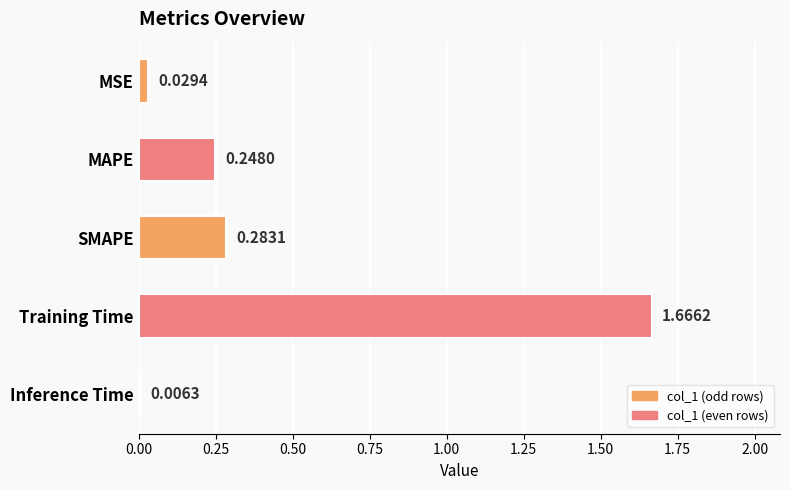

Which label corresponds to the smallest value in the chart?

Inference Time